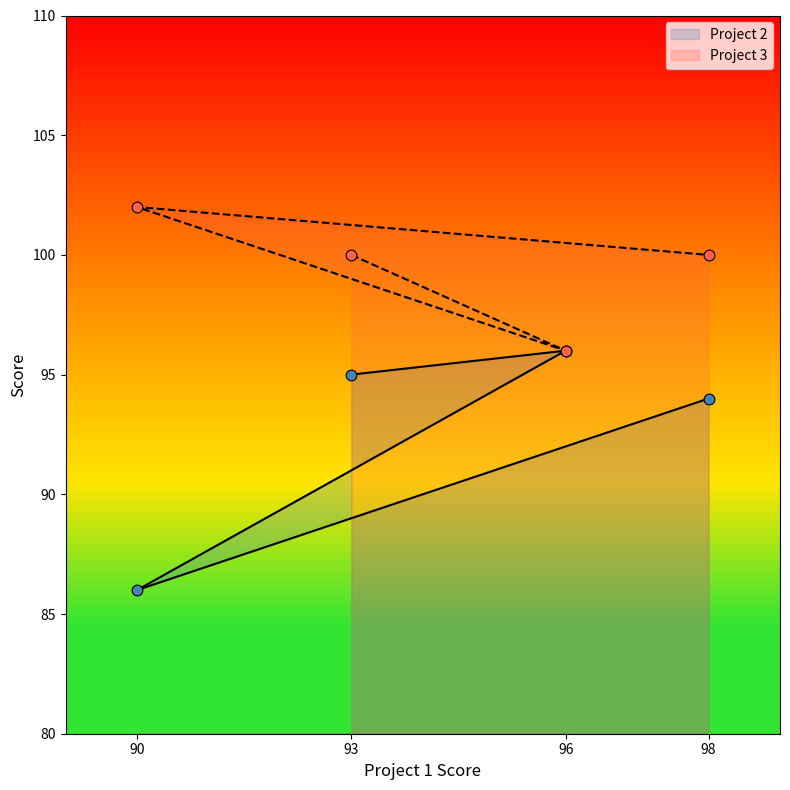

What is the total value across all series at 96?

192